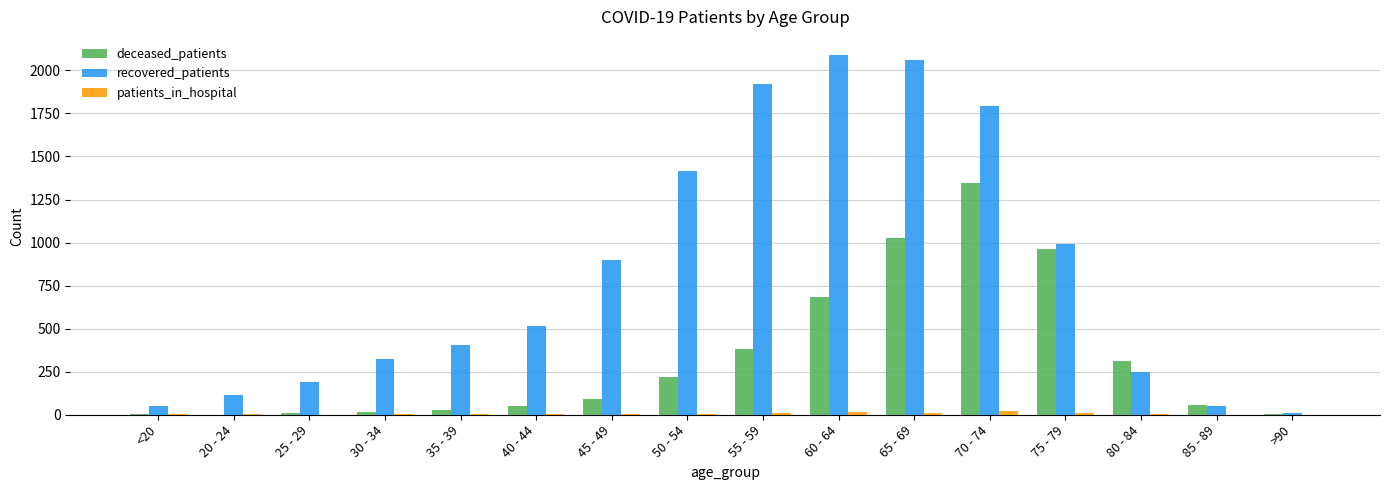

At which label is recovered_patients closest to 1049?

75 - 79